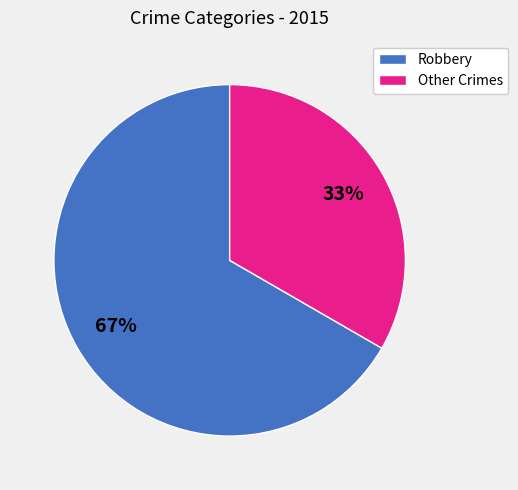

To the nearest percent, what is the average slice percentage?

50%